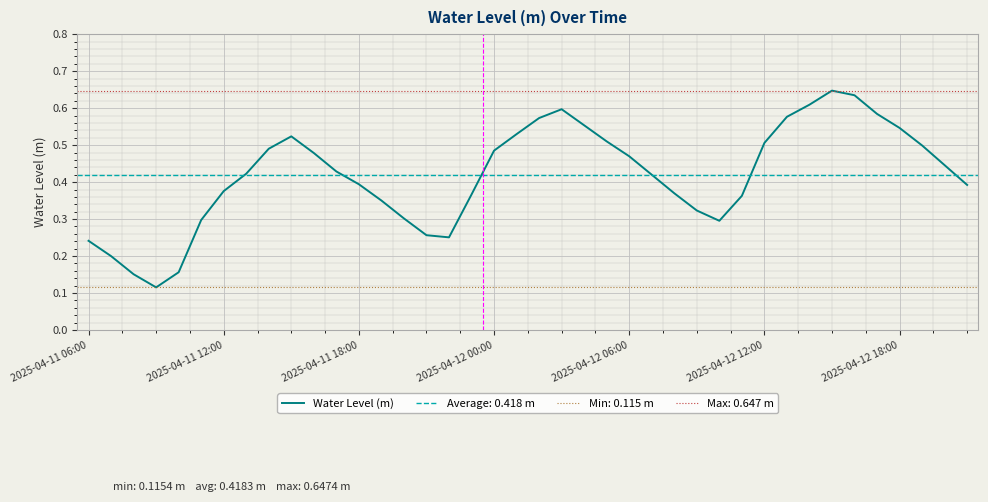

At which category does the chart reach its peak across all series?

33